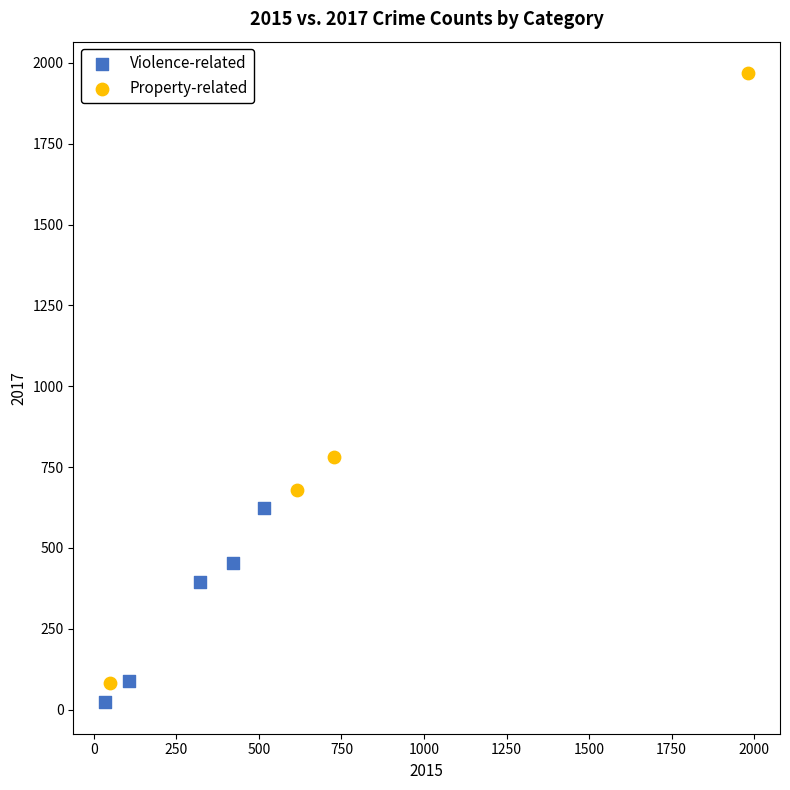

Which series contains the highest Y value?

Property-related